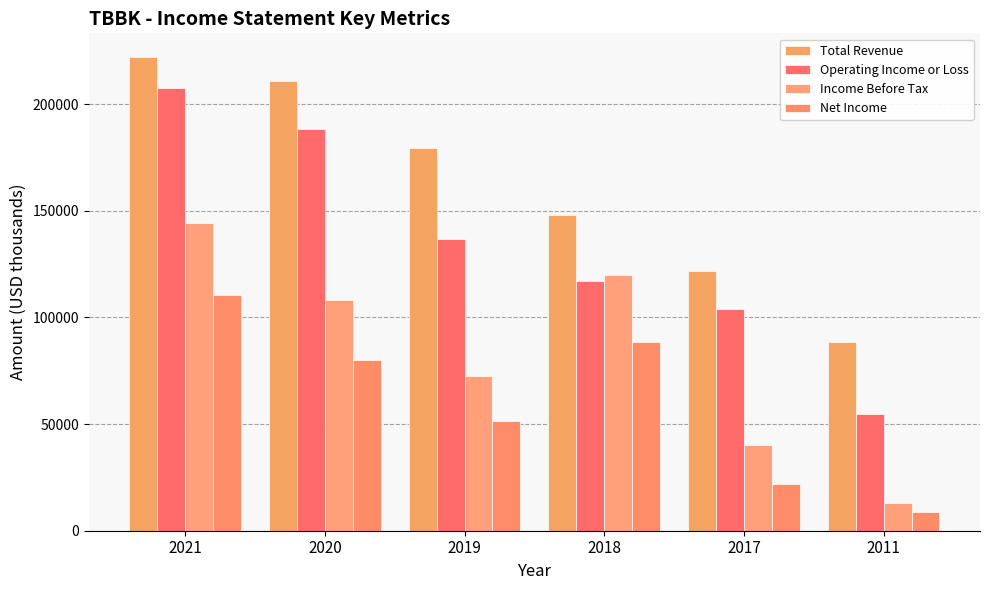

What is the smallest value displayed?

8900